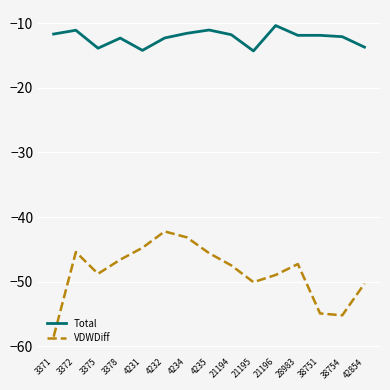

What value does the VDWDiff series have at 21196?

-48.9